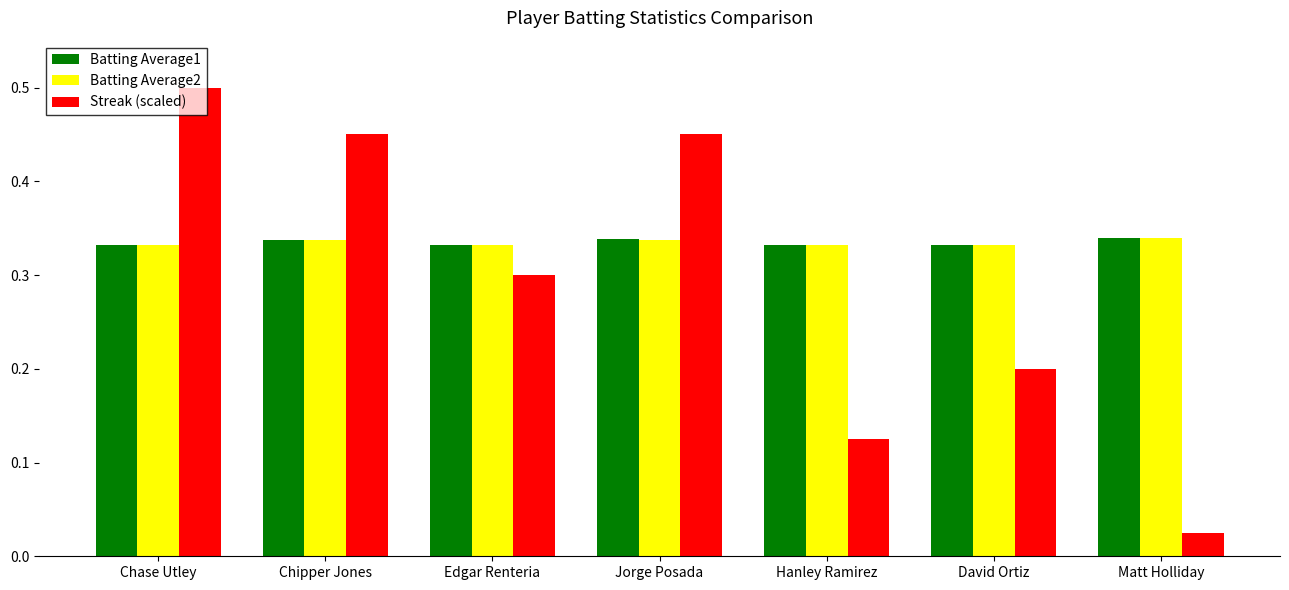

What is the total value across all series at Matt Holliday?

0.7